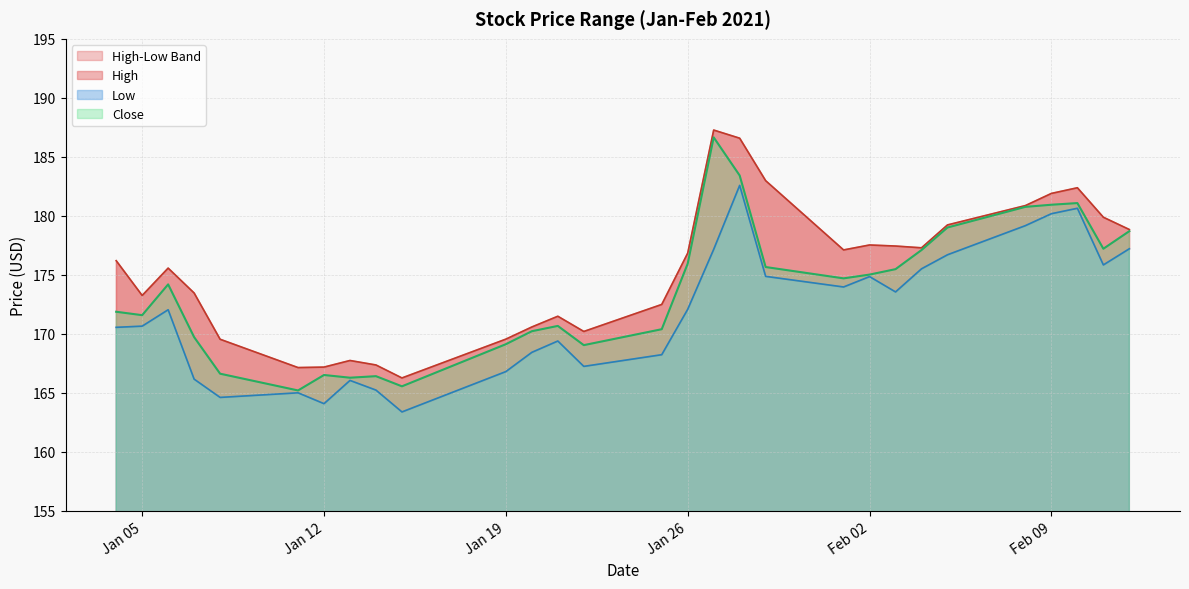

What is the total value across all series at Feb 02?

527.4